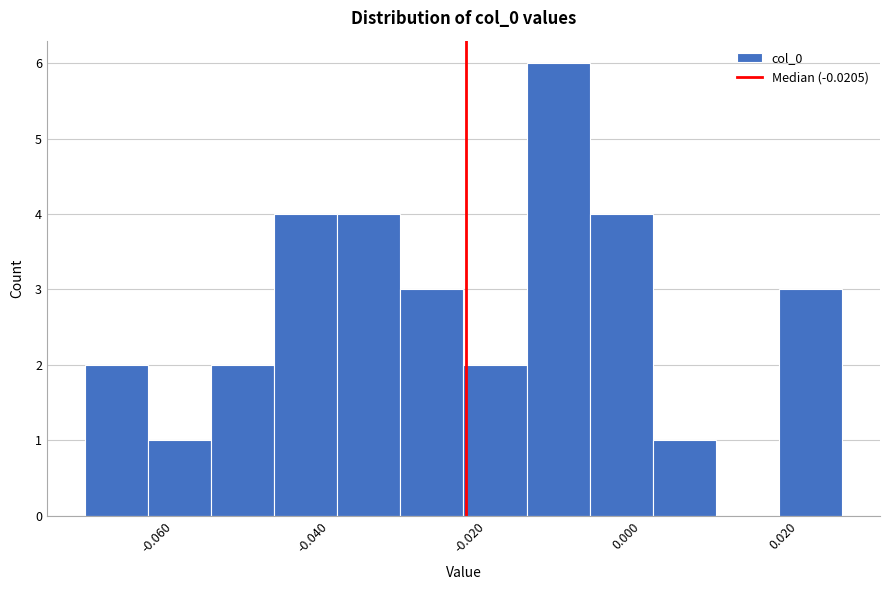

What is the height of the bar covering -0.004 to 0.004 on the x-axis? Neither the bar edges nor the heights are printed on the chart, so give them approximately, as read against the axes.

4